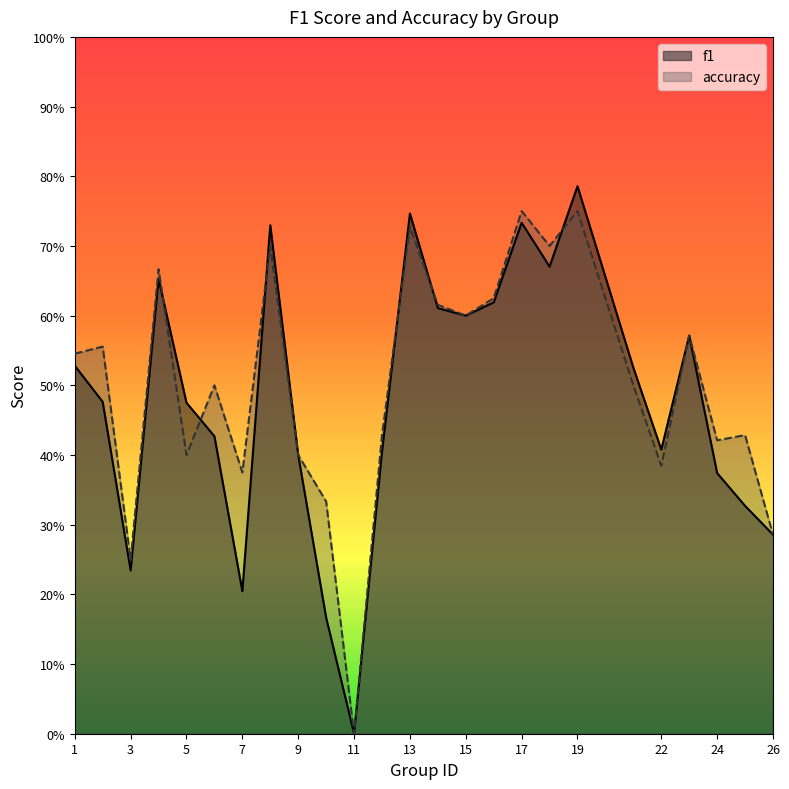

How many lines are shown in the chart?

2